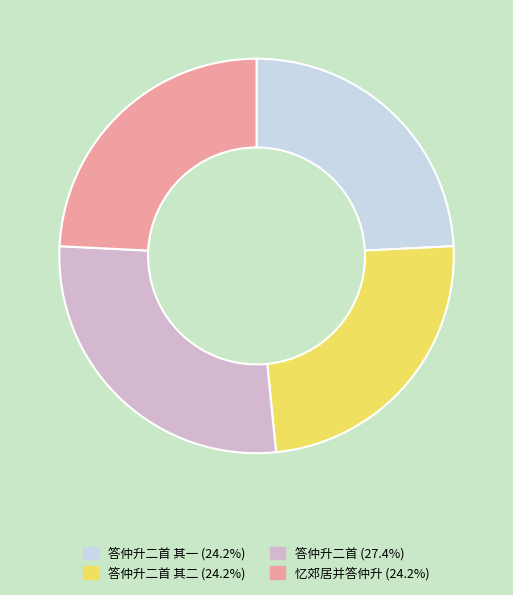

Does 答仲升二首 其二 (24.2%) account for over 50% of the chart?

No